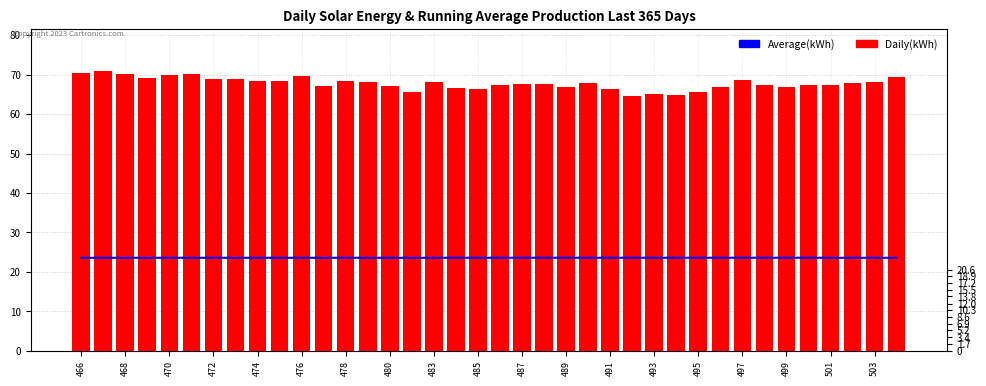

Which category has the lowest value across all series?

466